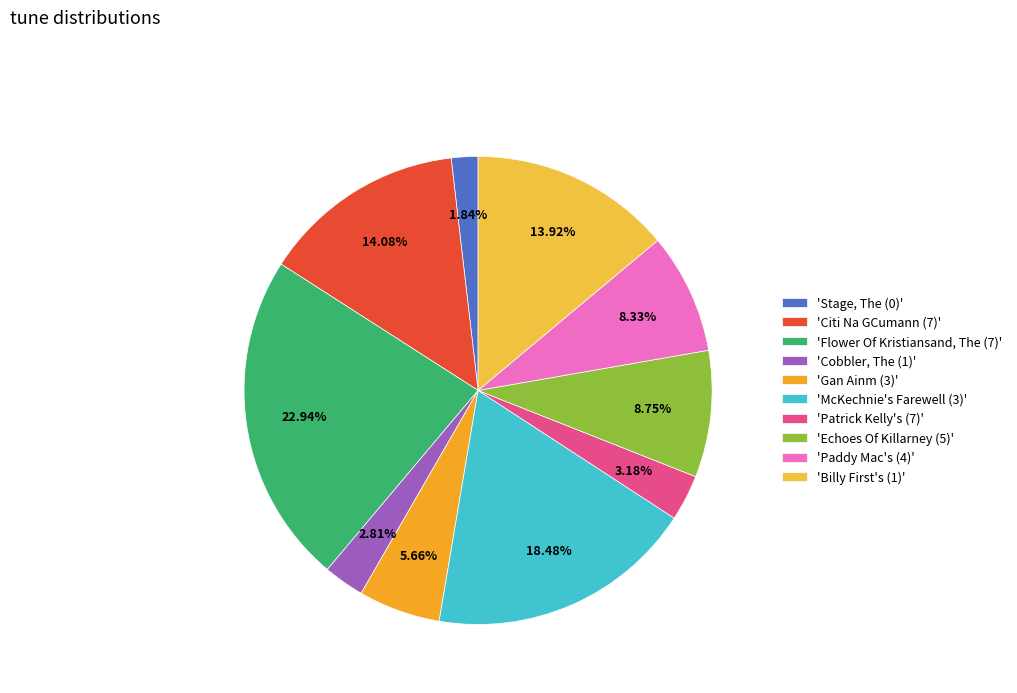

How many slices are in this pie chart?

10